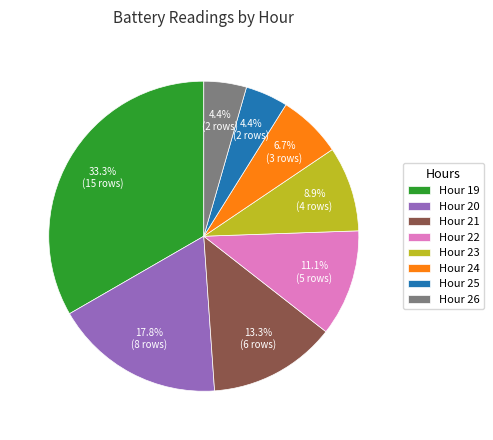

Is Hour 20 the majority of the pie?

No